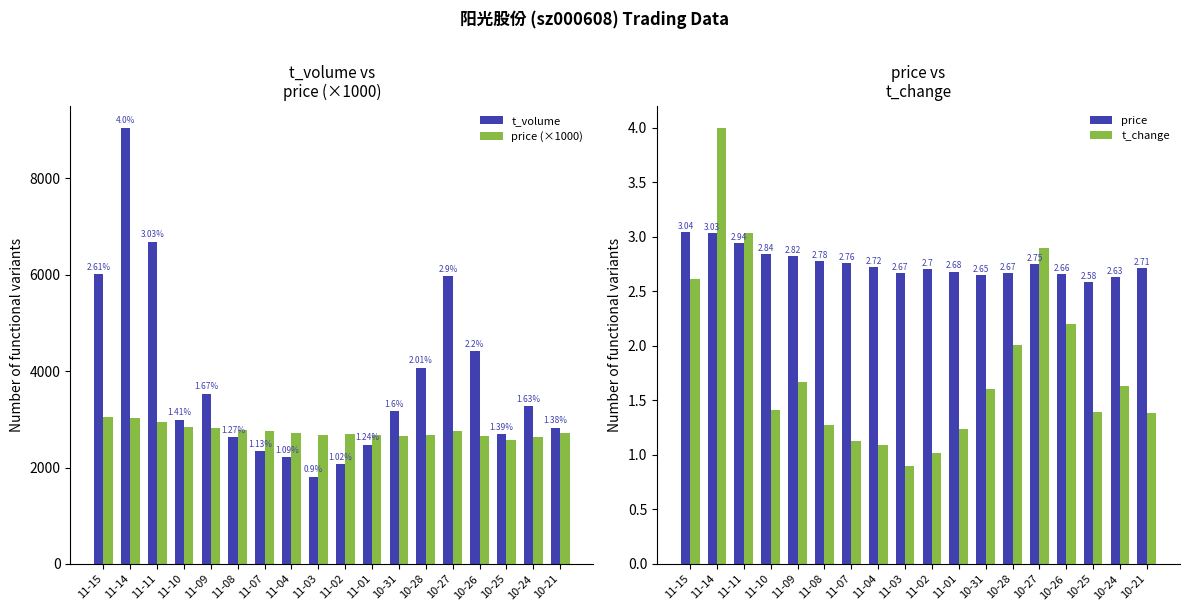

What is the label of the 12th bar from the right?

11-07